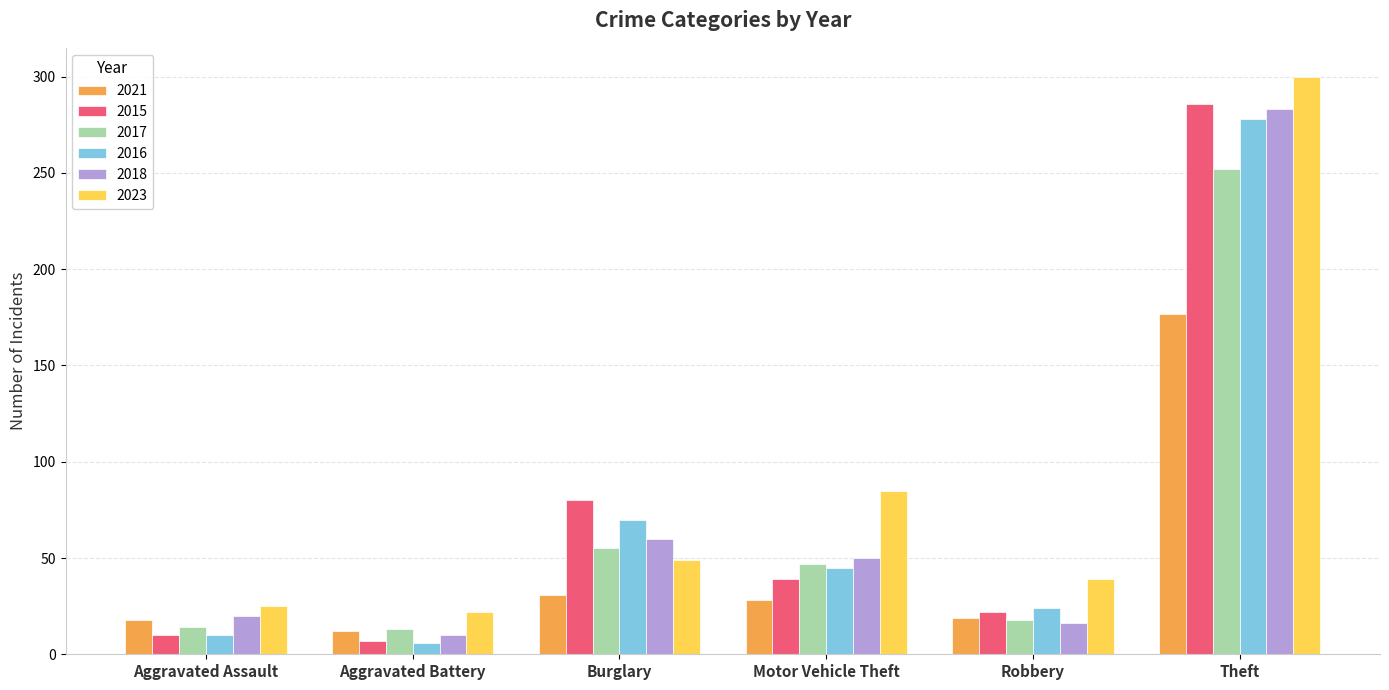

Which series has the largest total across all categories?

2023